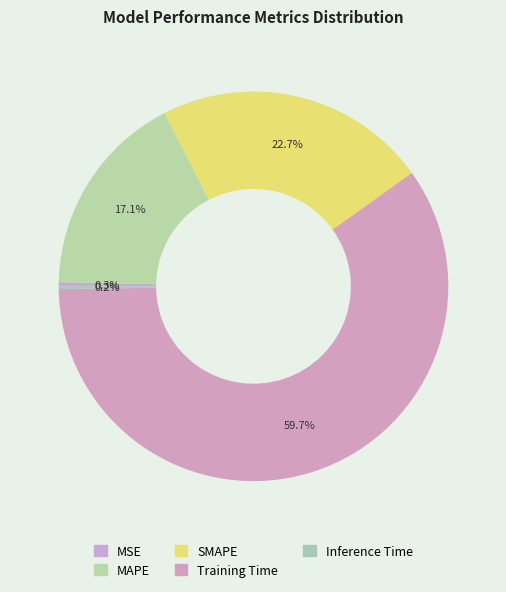

Rank the categories by value from highest to lowest.

Training Time, SMAPE, MAPE, MSE, Inference Time